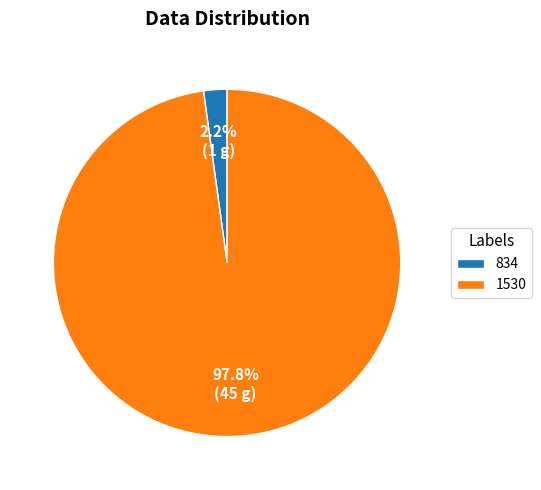

How many segments does this pie chart have?

2